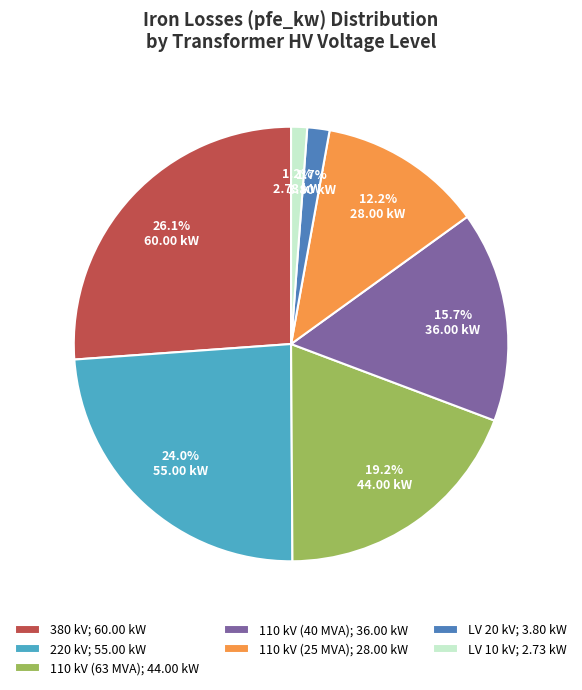

Count the number of slices in the pie.

7